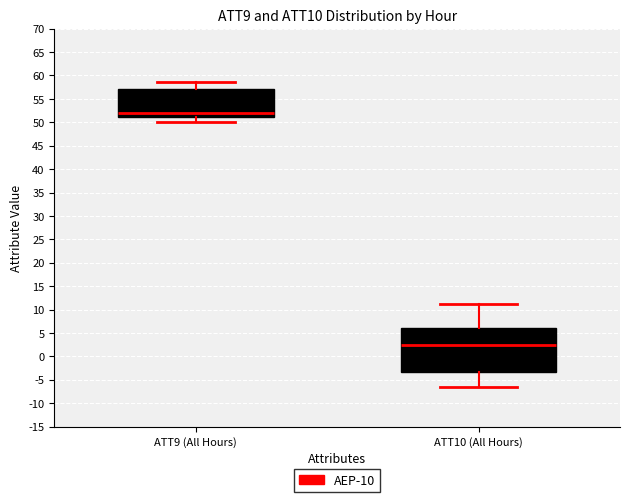

Reading left to right, transcribe this box plot: for each box, give where its median line is, the range the box spans, and where its two whiskers end, as read against the y-axis. The values are not printed on the chart, so give them approximately, as read against the axis.

ATT9 (All Hours): median 52.0, box 51.0 to 57.0, whiskers 50.0 to 58.5
ATT10 (All Hours): median 2.5, box -3.5 to 6.0, whiskers -6.5 to 11.5